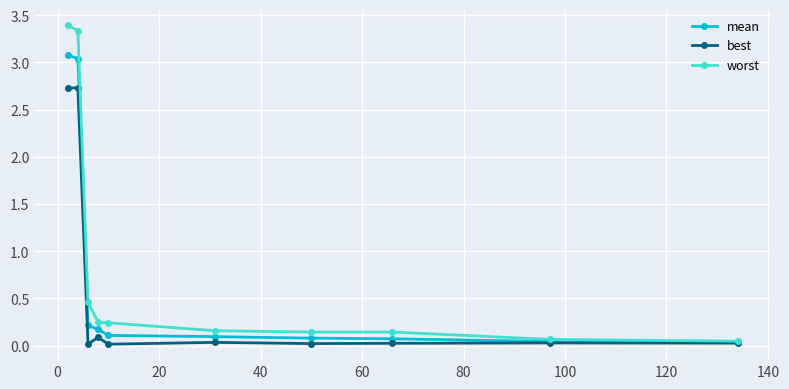

List the series in order of their peak value, lowest first.

best, mean, worst